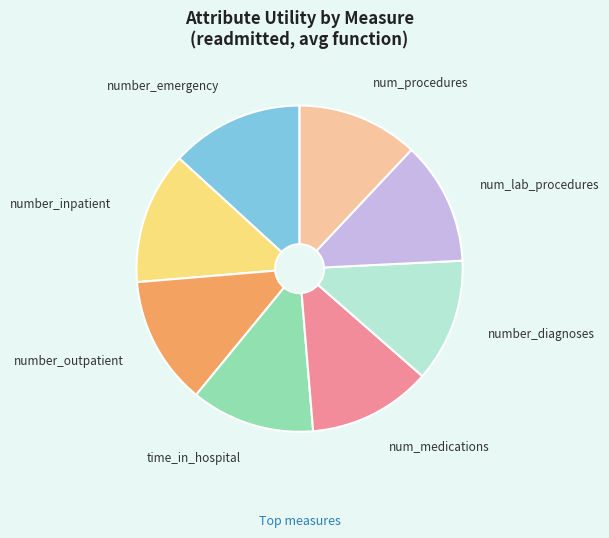

Is there a majority slice in this chart?

No